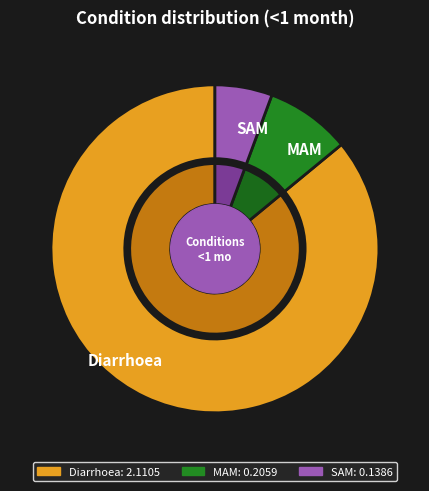

Is SAM the majority of the pie?

No